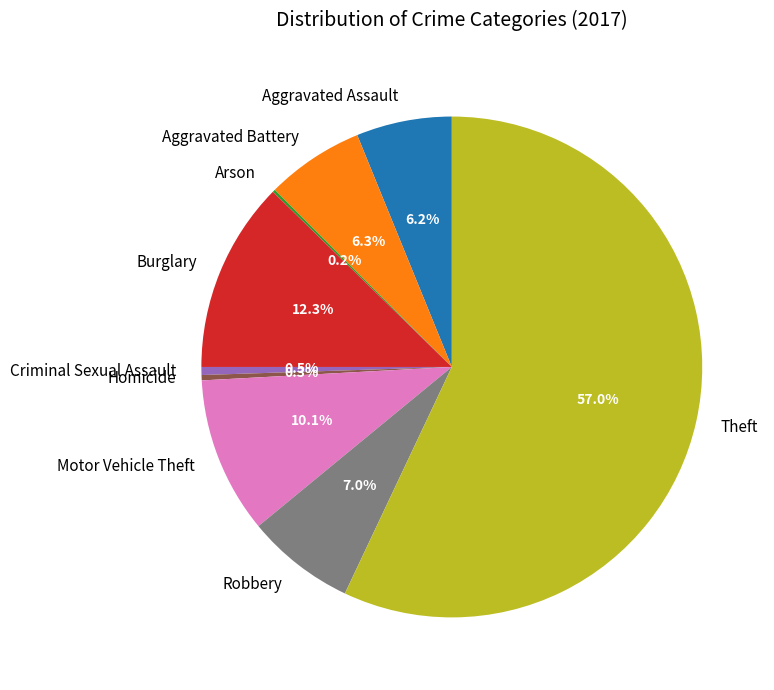

Between Aggravated Assault and Motor Vehicle Theft, which is larger?

Motor Vehicle Theft